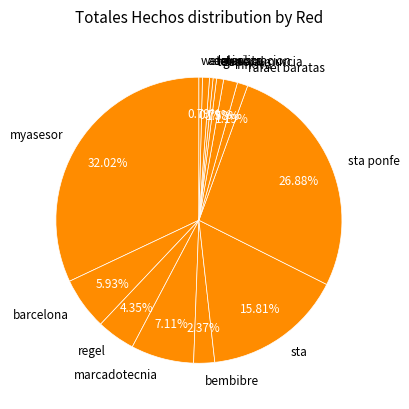

Count the number of slices in the pie.

14